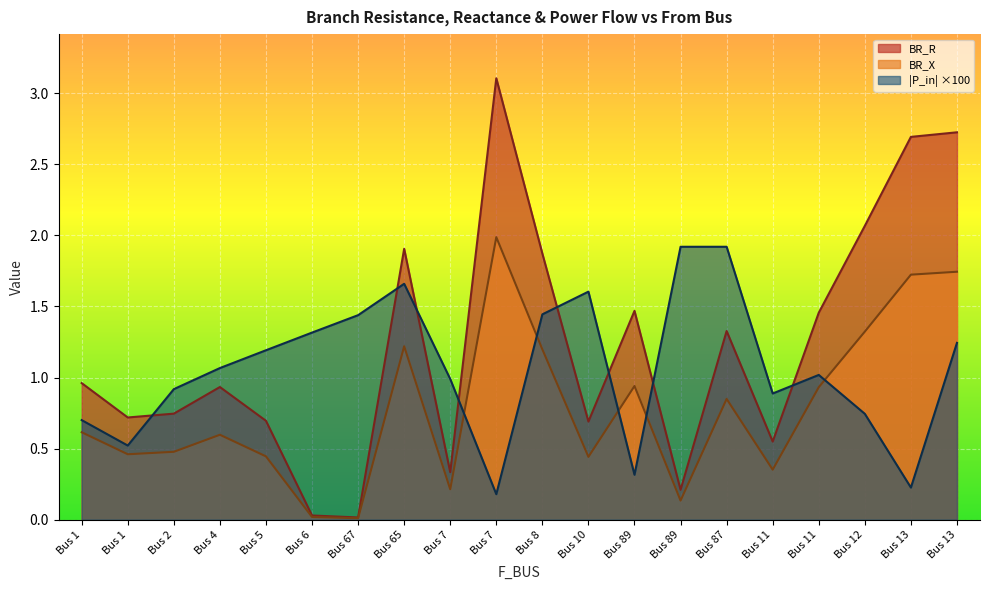

How many lines are shown in the chart?

3